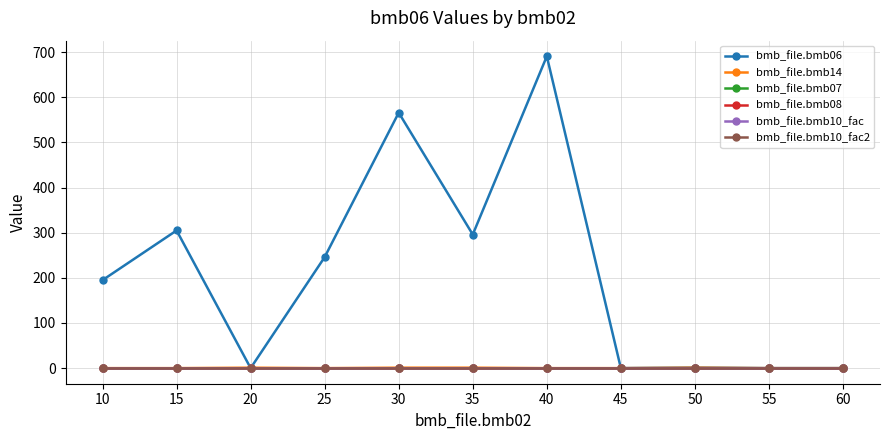

Does the chart have visible grid lines?

Yes